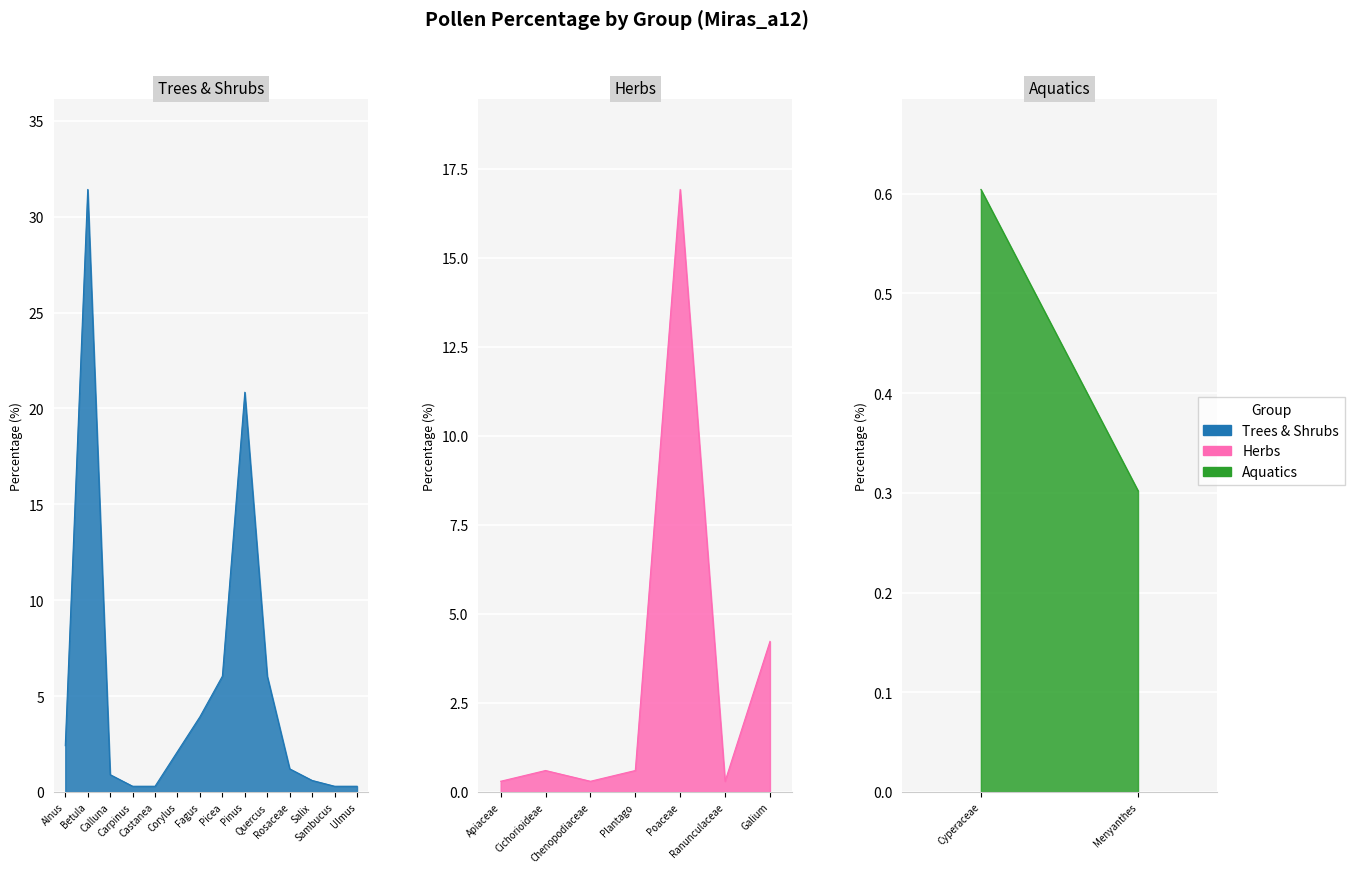

List the series in order of their peak value, highest first.

Trees & Shrubs, Herbs, Aquatics